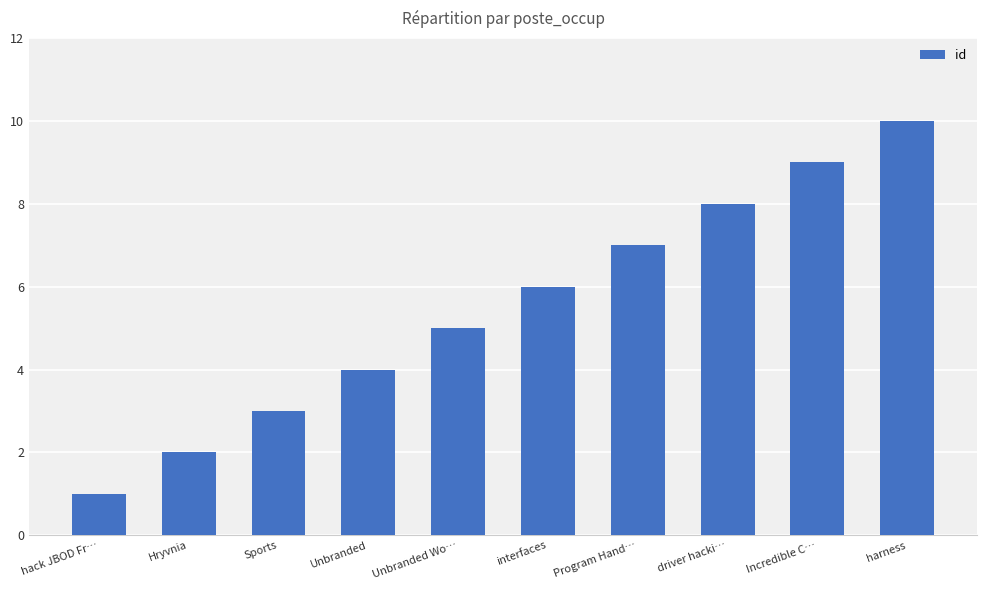

The value at Hryvnia is 3. True or false?

False